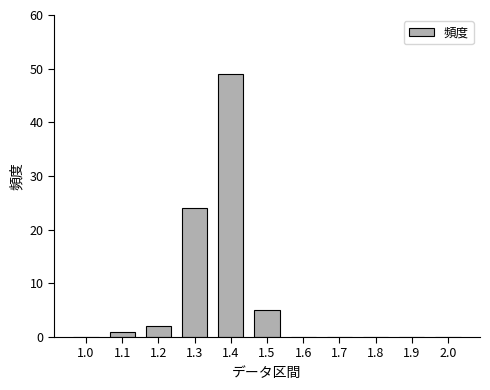

What is the average value?

7